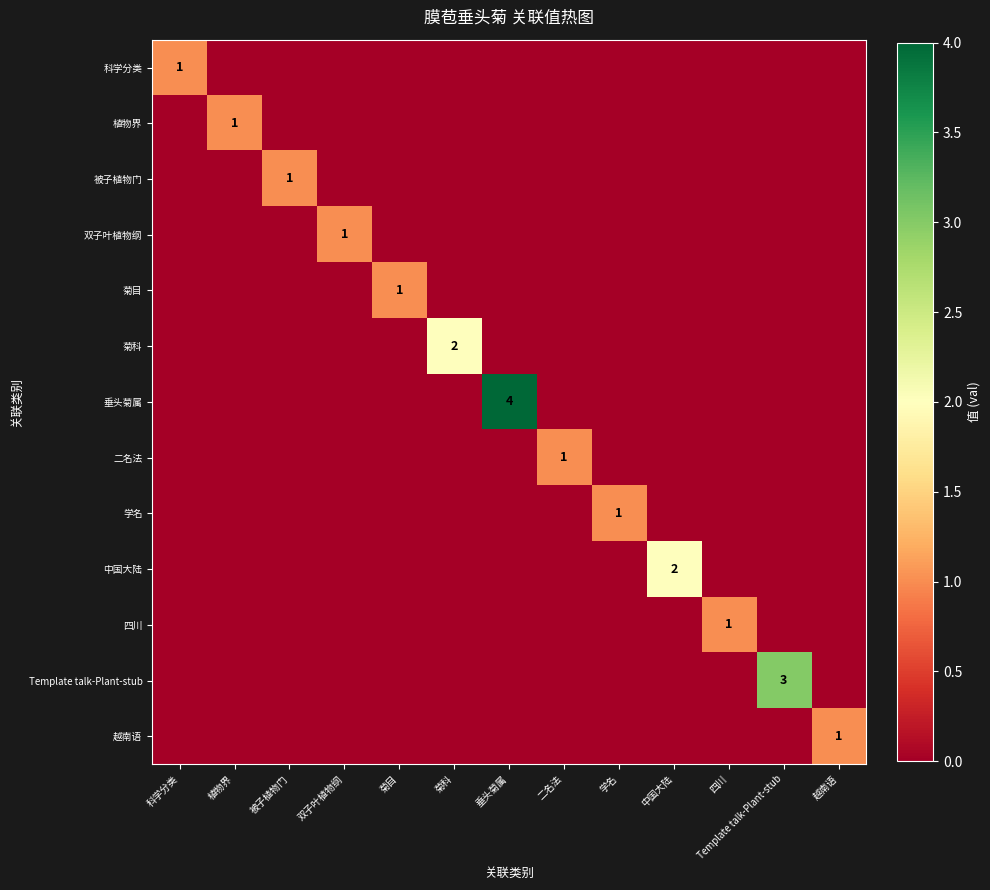

At which category is the sum across all series the highest?

垂头菊属